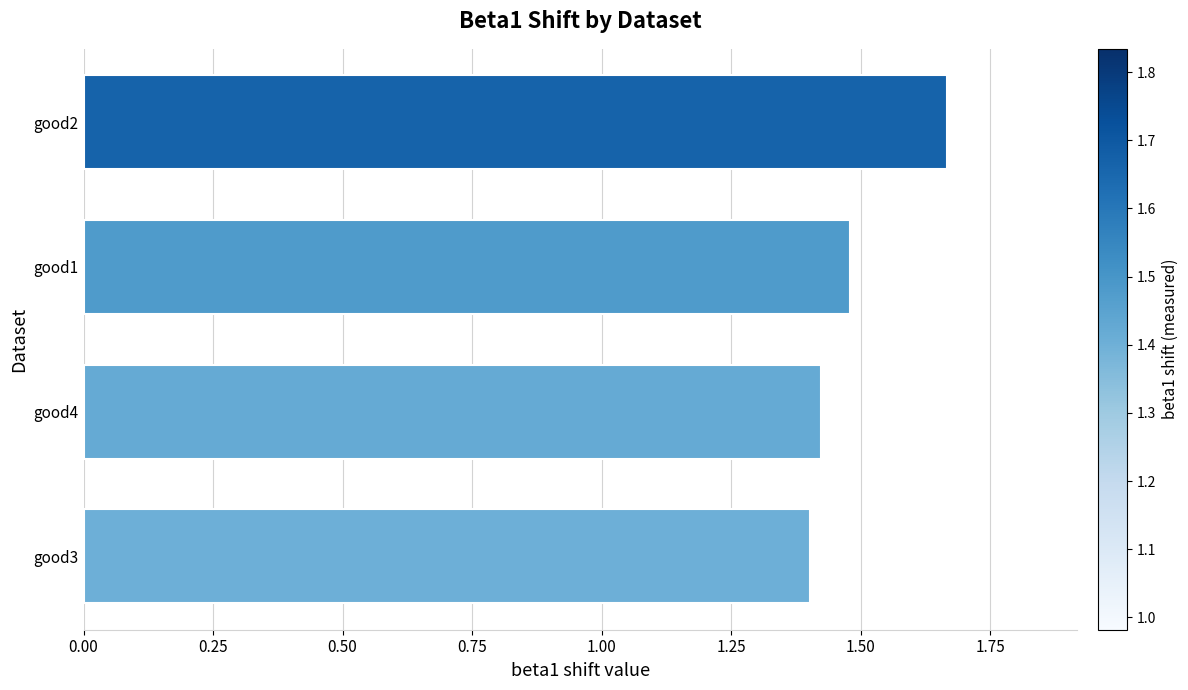

Is it true that the value at good4 is 1.4?

True